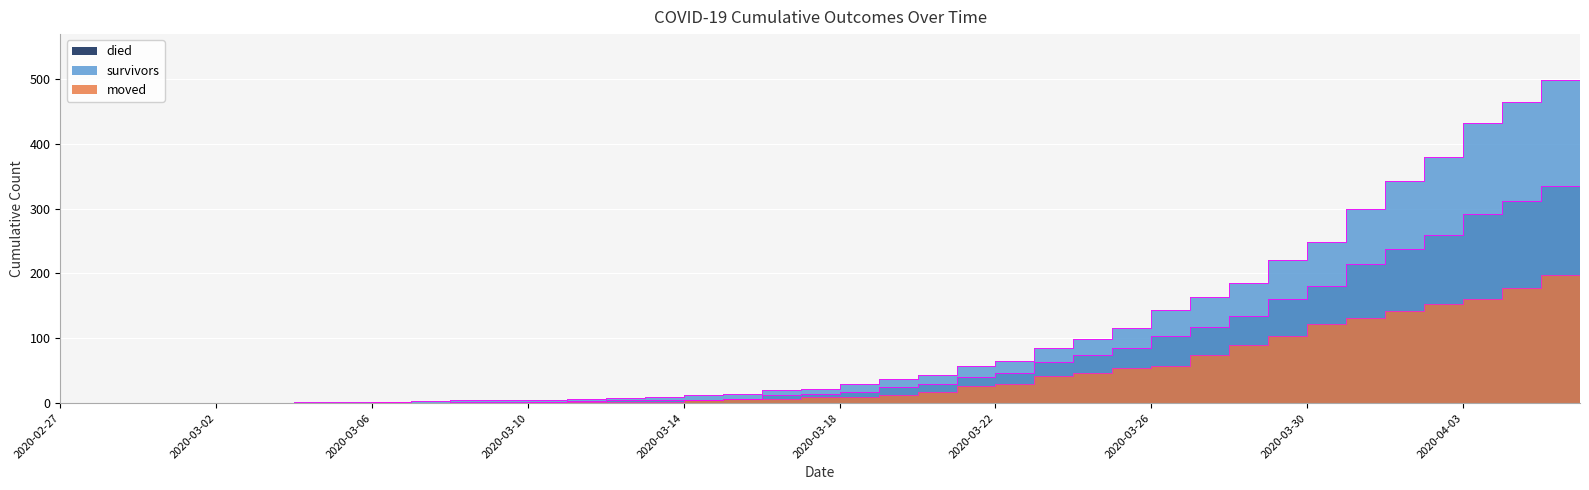

Which category has the highest value across all series?

2020-04-06